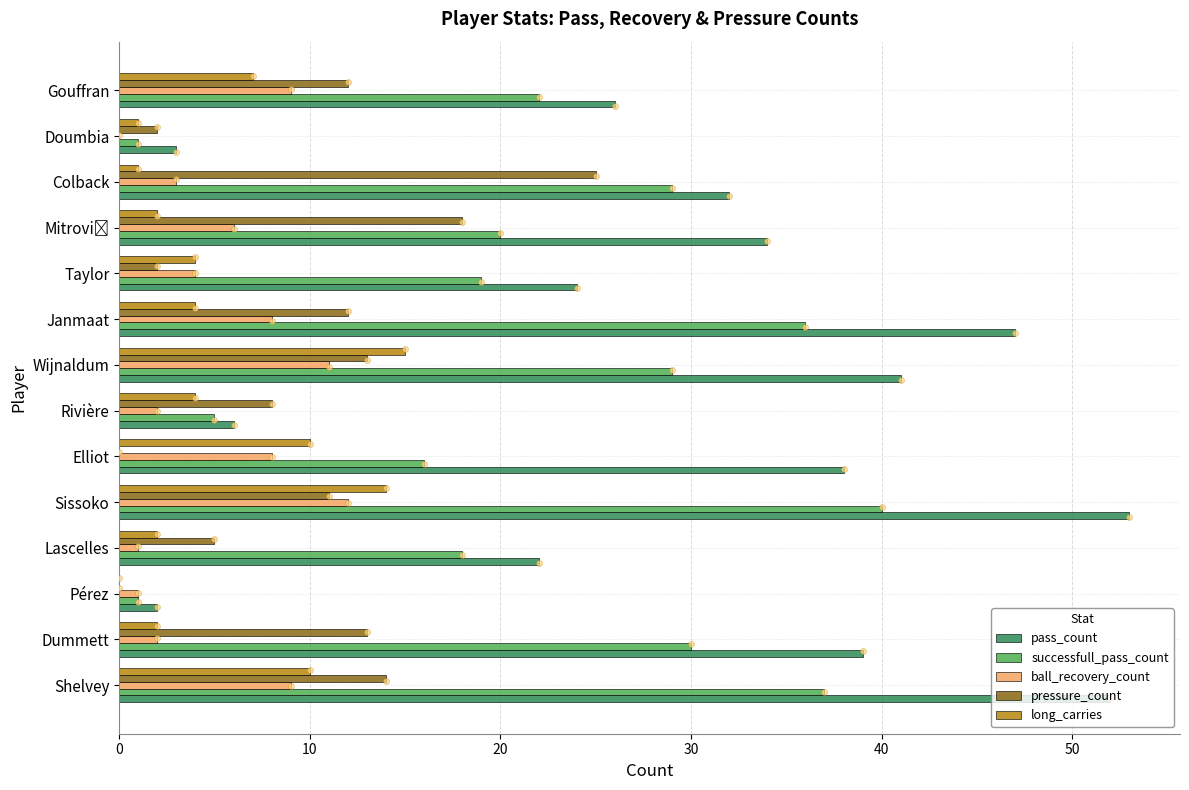

Which series contains the highest Y value?

pass_count